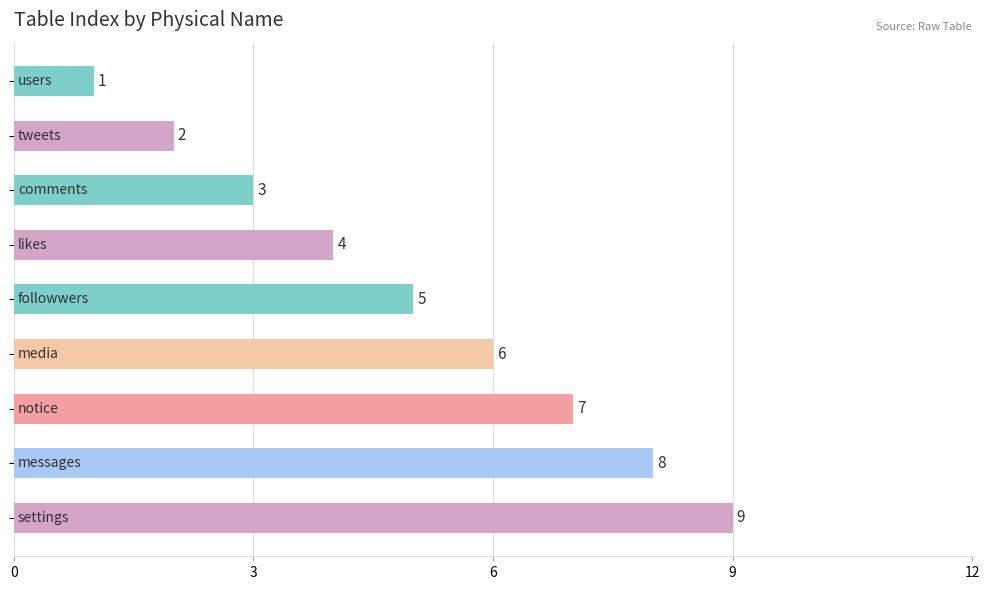

What is the sum of all values?

45